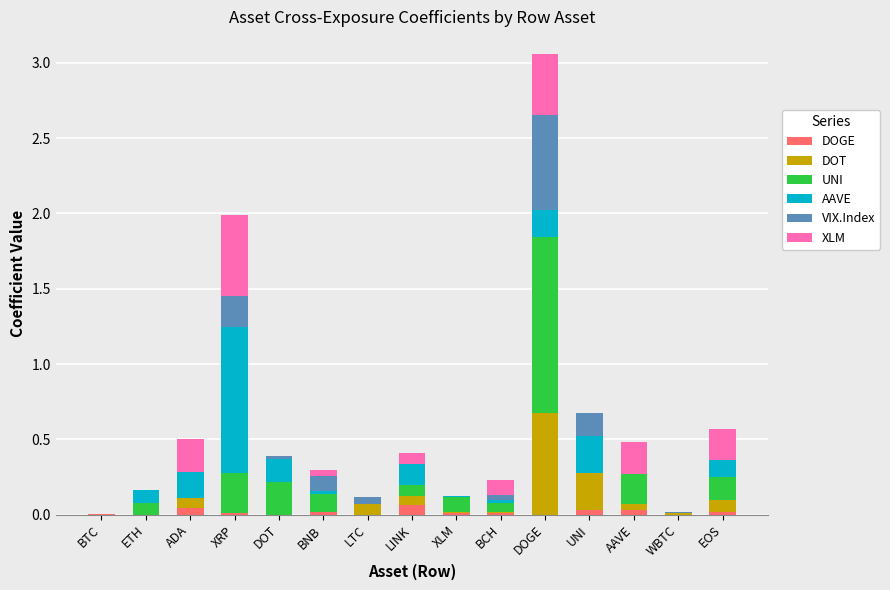

What is the label of the 8th bar from the left?

LINK